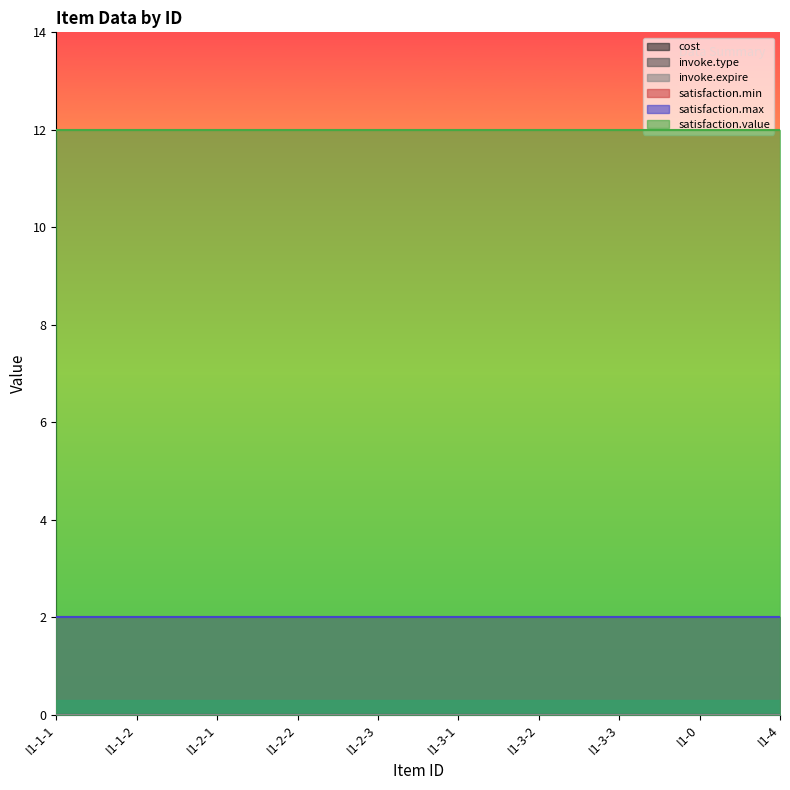

At which category is the sum across all series the highest?

I1-1-1